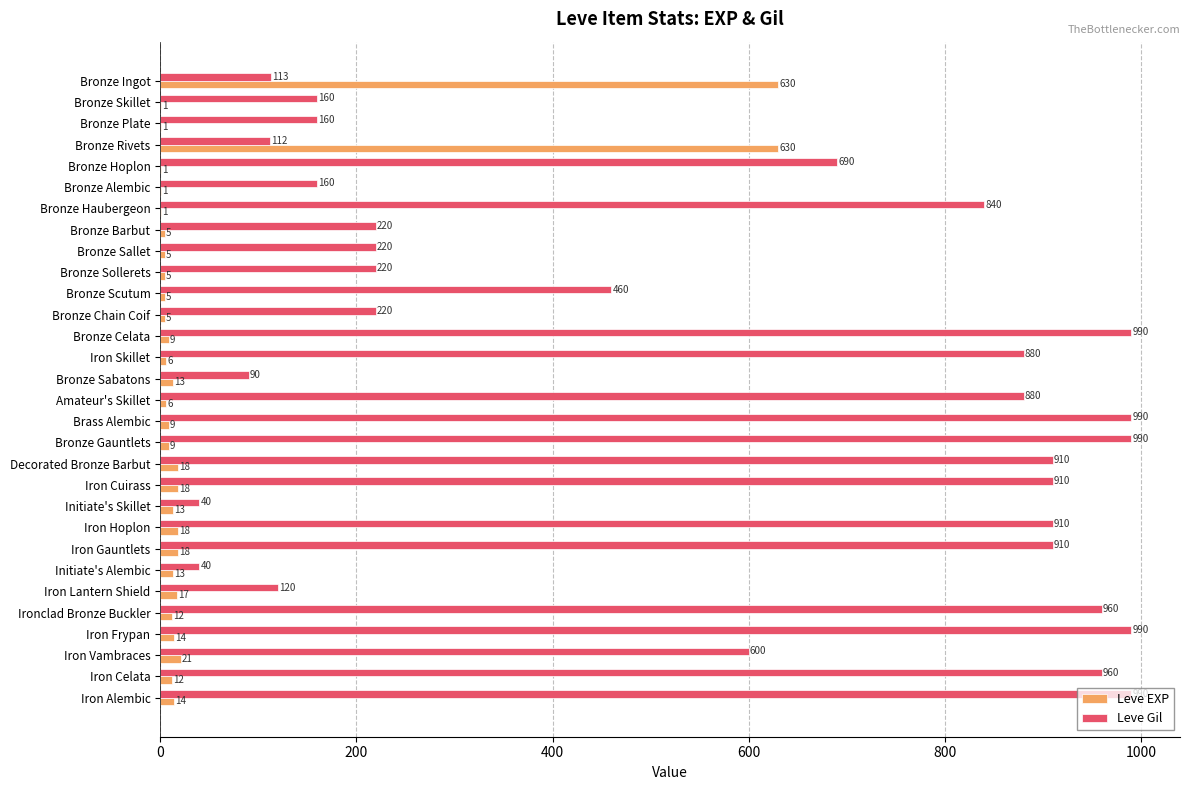

Count the number of data series in this chart.

2